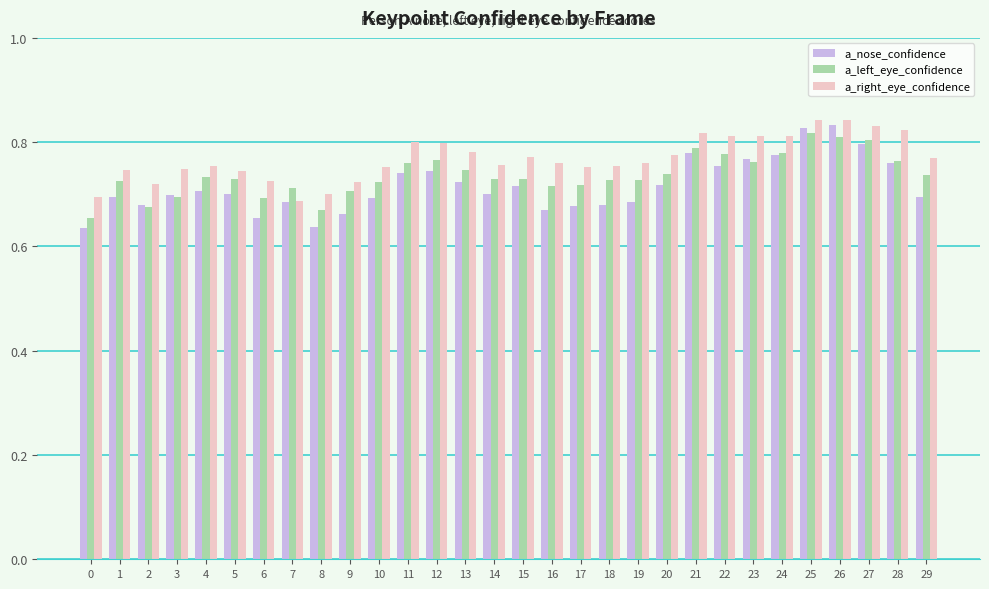

Which series has the largest range (max minus min)?

a_nose_confidence